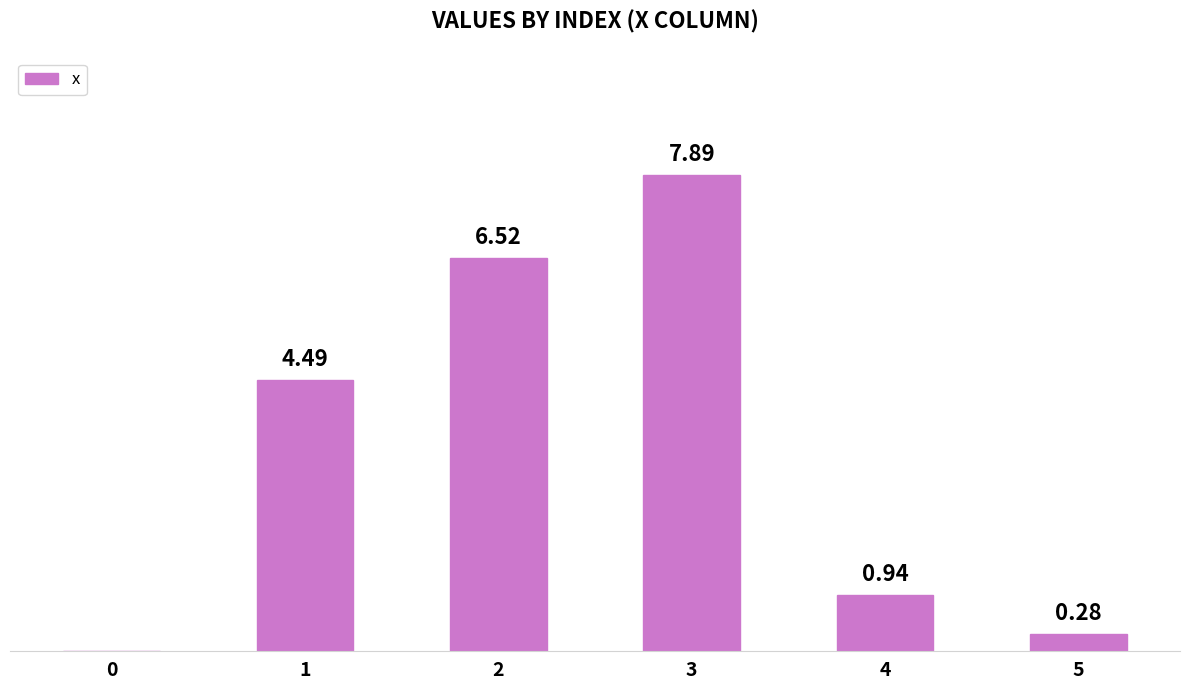

Are the bars horizontal?

No